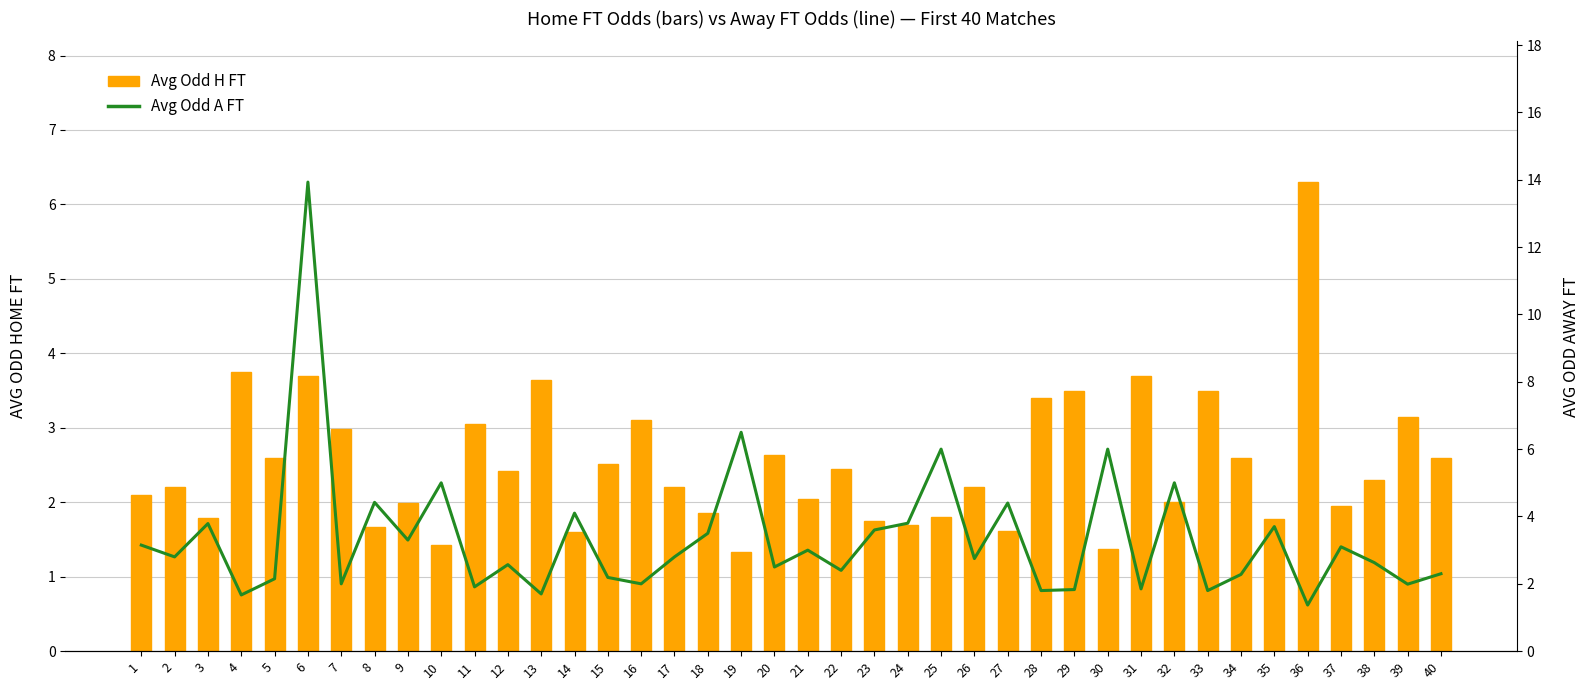

Does the chart contain stacked bars?

No